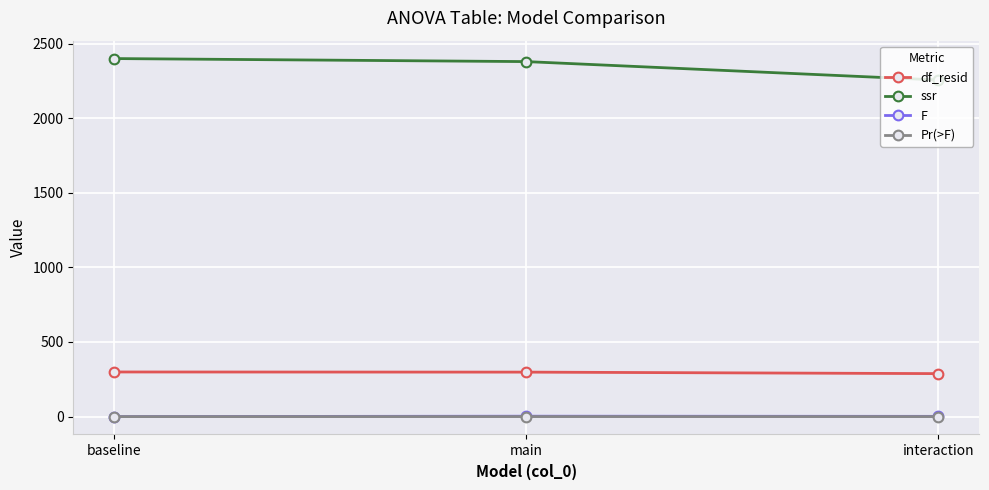

Is the value of F at baseline greater than the value of df_resid at main?

No